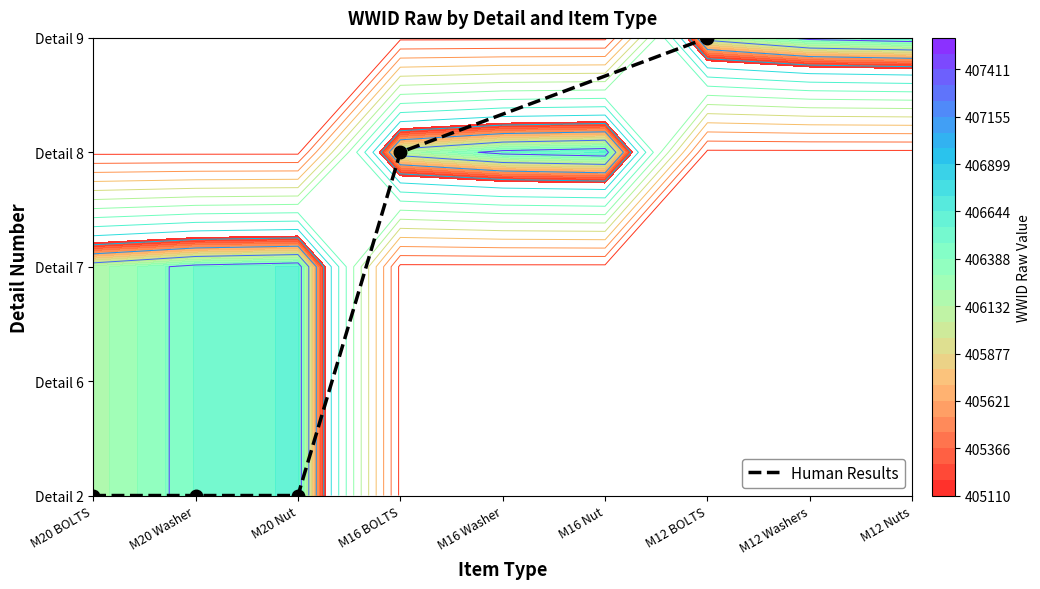

Which category has the lowest value across all series?

M20 BOLTS